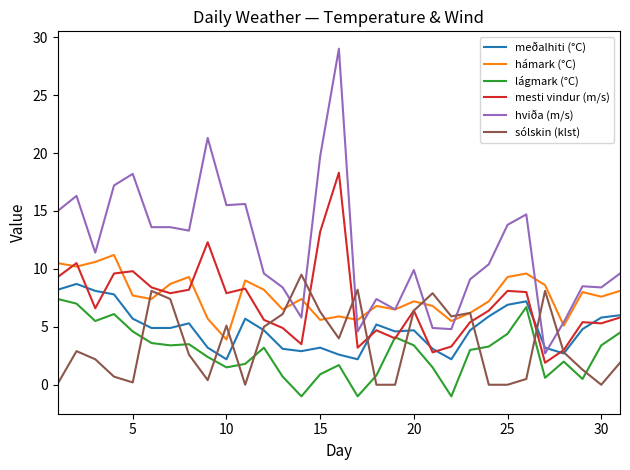

How many lines are shown in the chart?

6